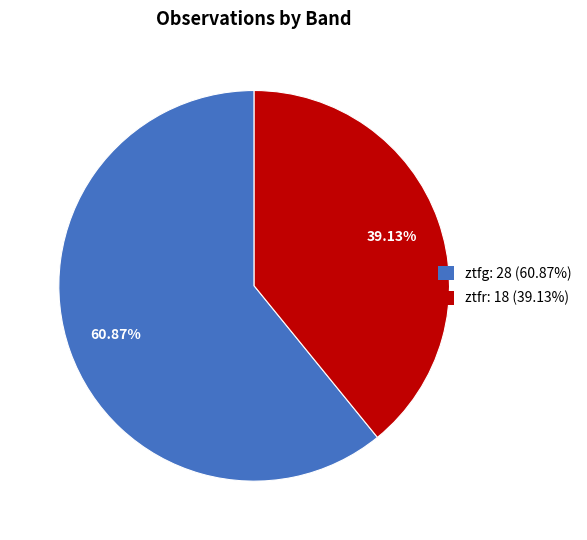

How many slices are in this pie chart?

2